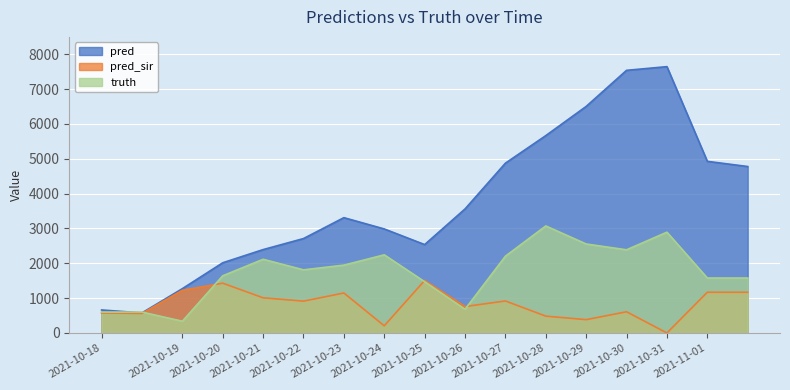

Which series has the largest total across all categories?

pred